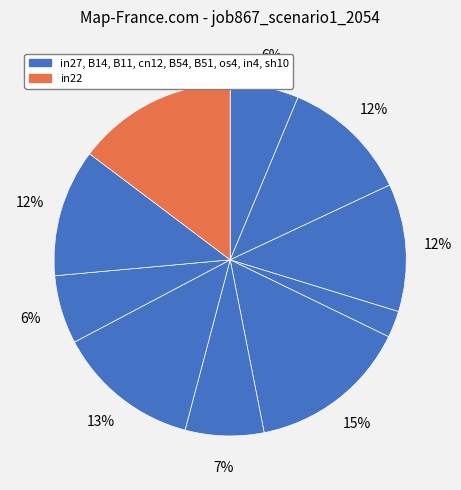

What is the largest slice in the pie chart?

B54